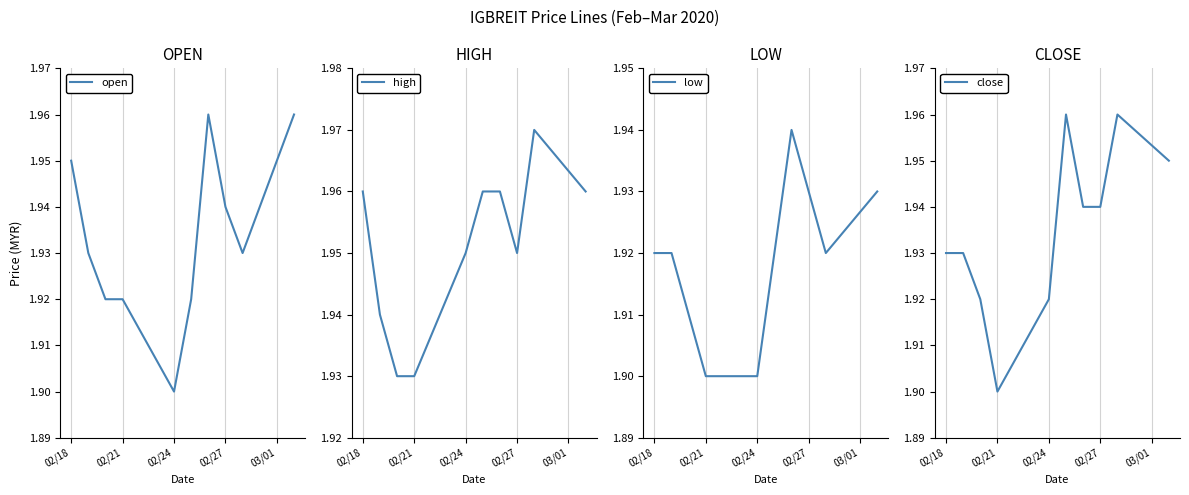

Which category has the lowest value in the open series?

02/24